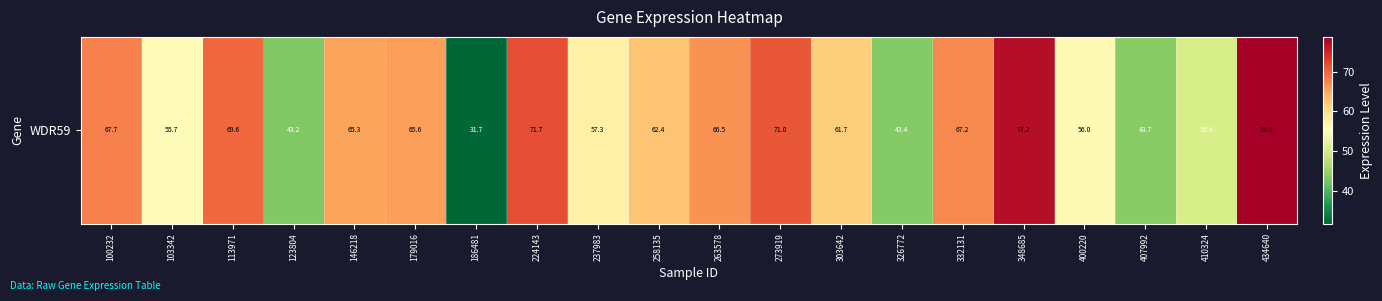

Which category has the lowest value across all series?

186481